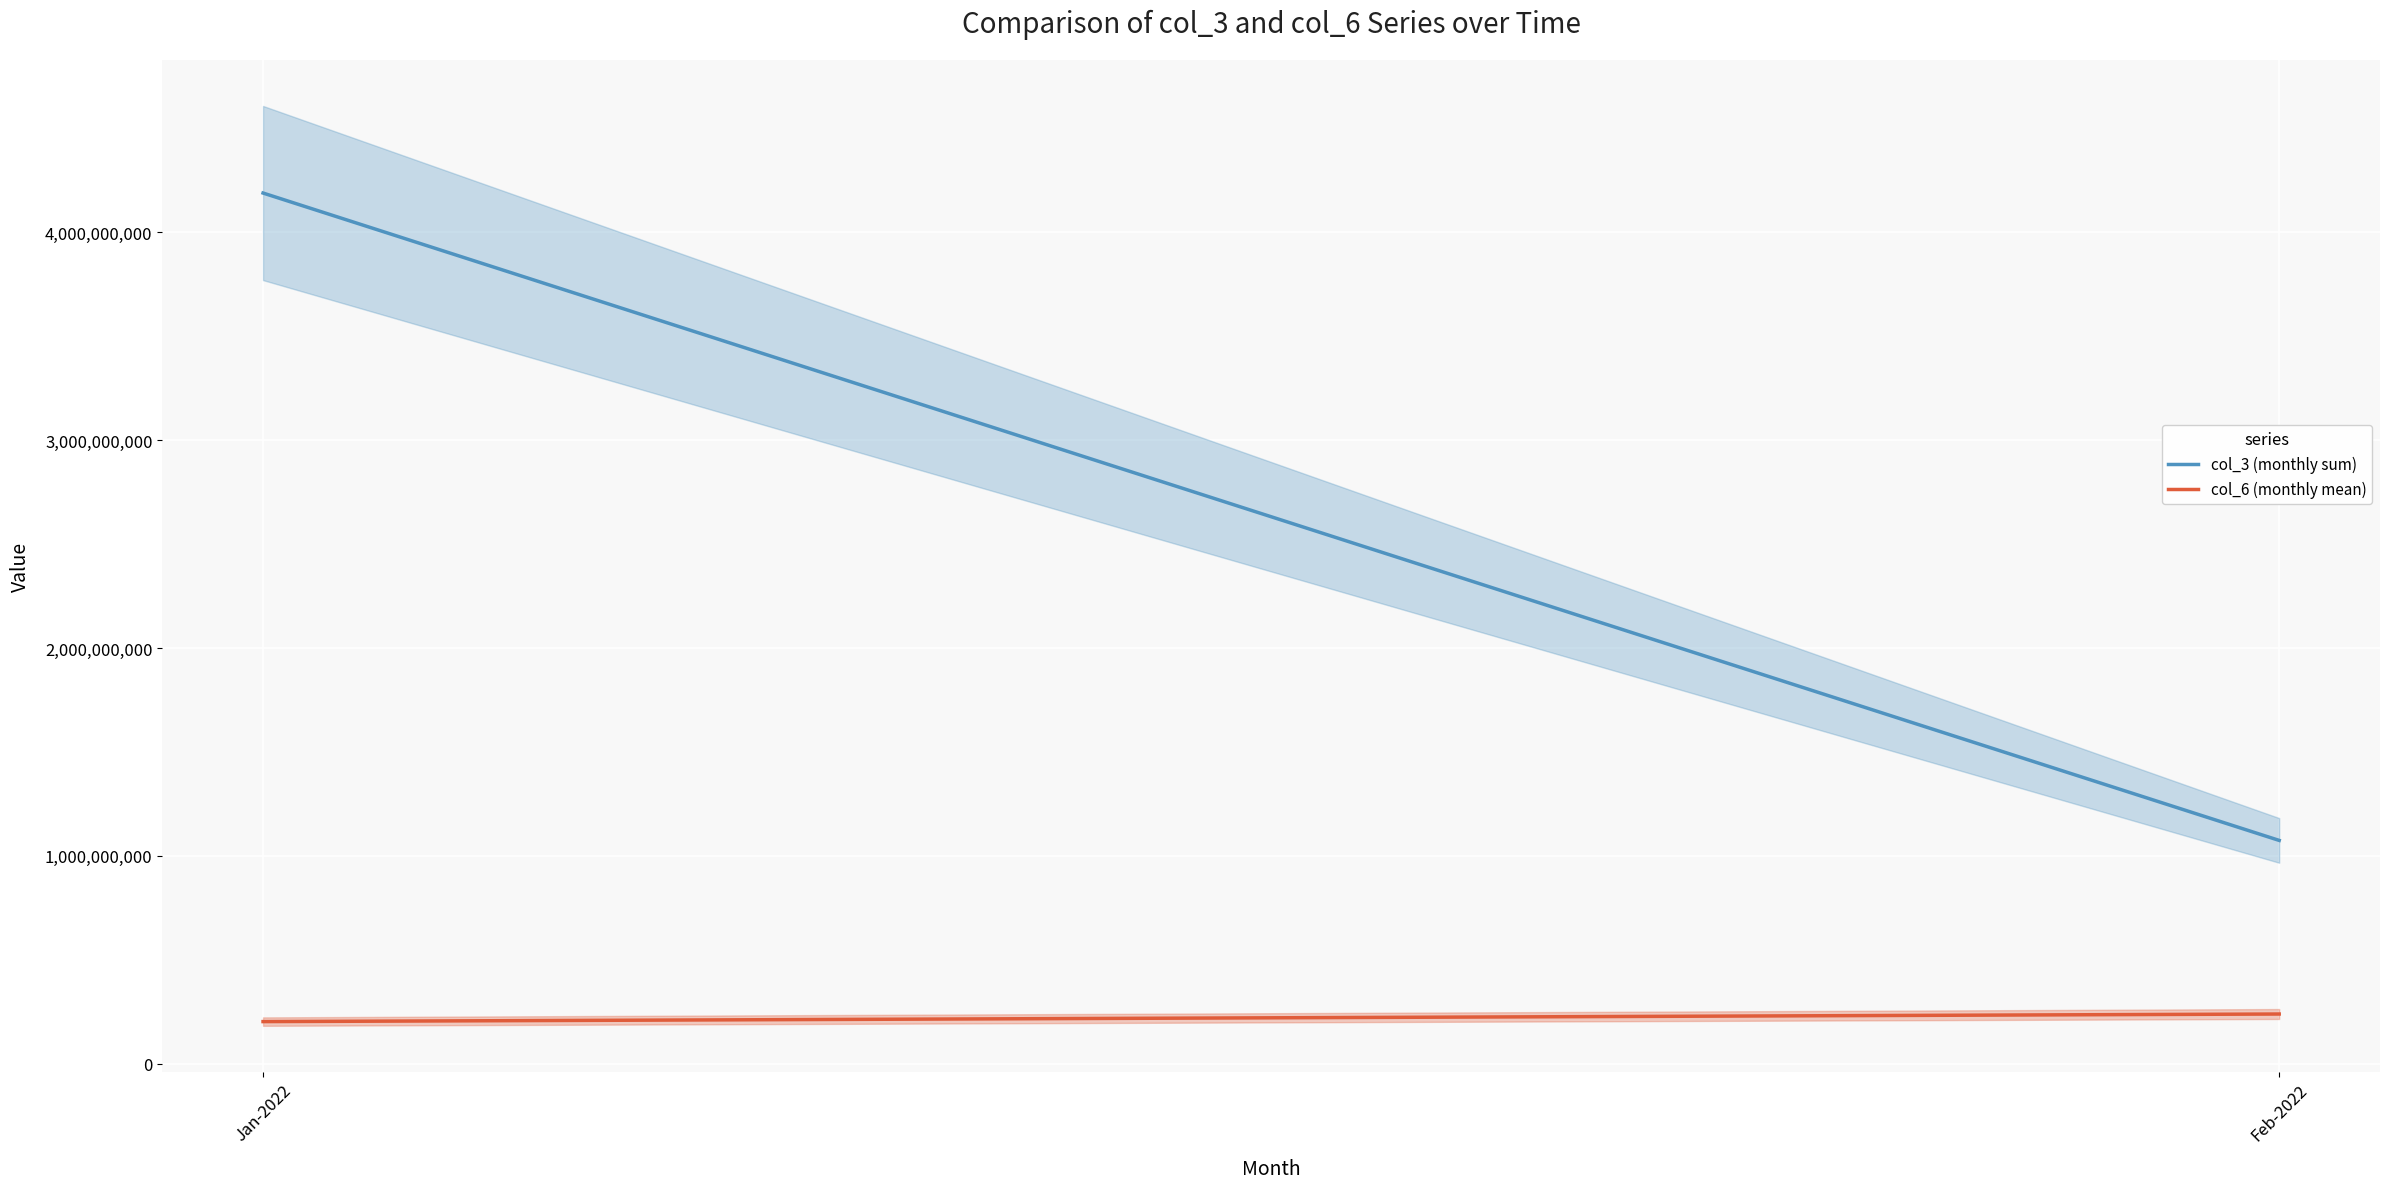

True or false: col_6 (monthly mean) has a value of 202959312 at Jan-2022.

True